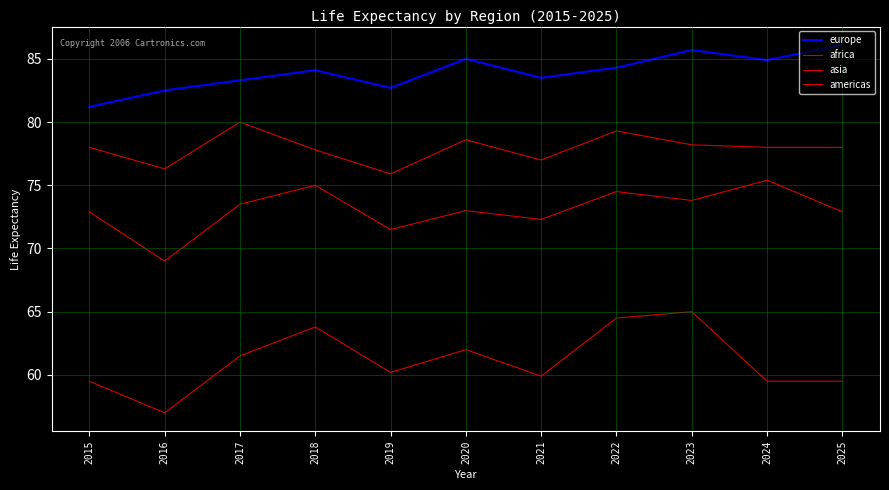

Which series has the widest spread of values?

africa